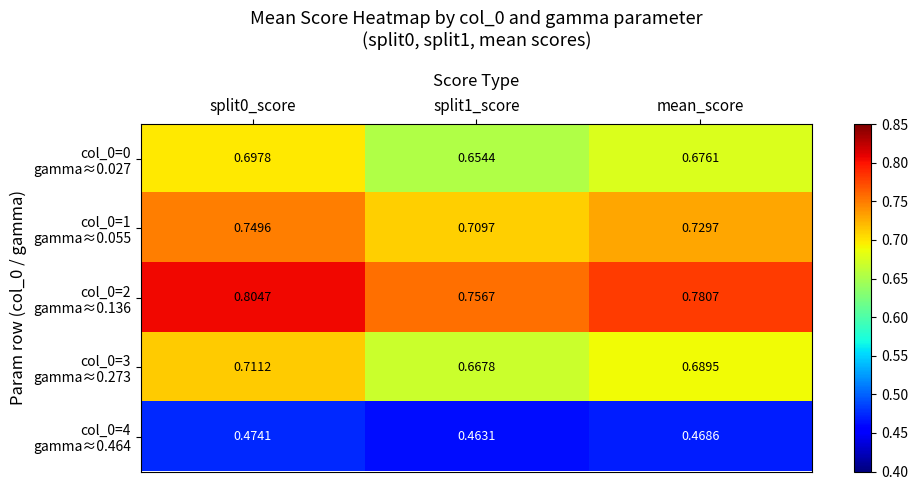

What is the spread (max minus min) of values at split1_score?

0.3